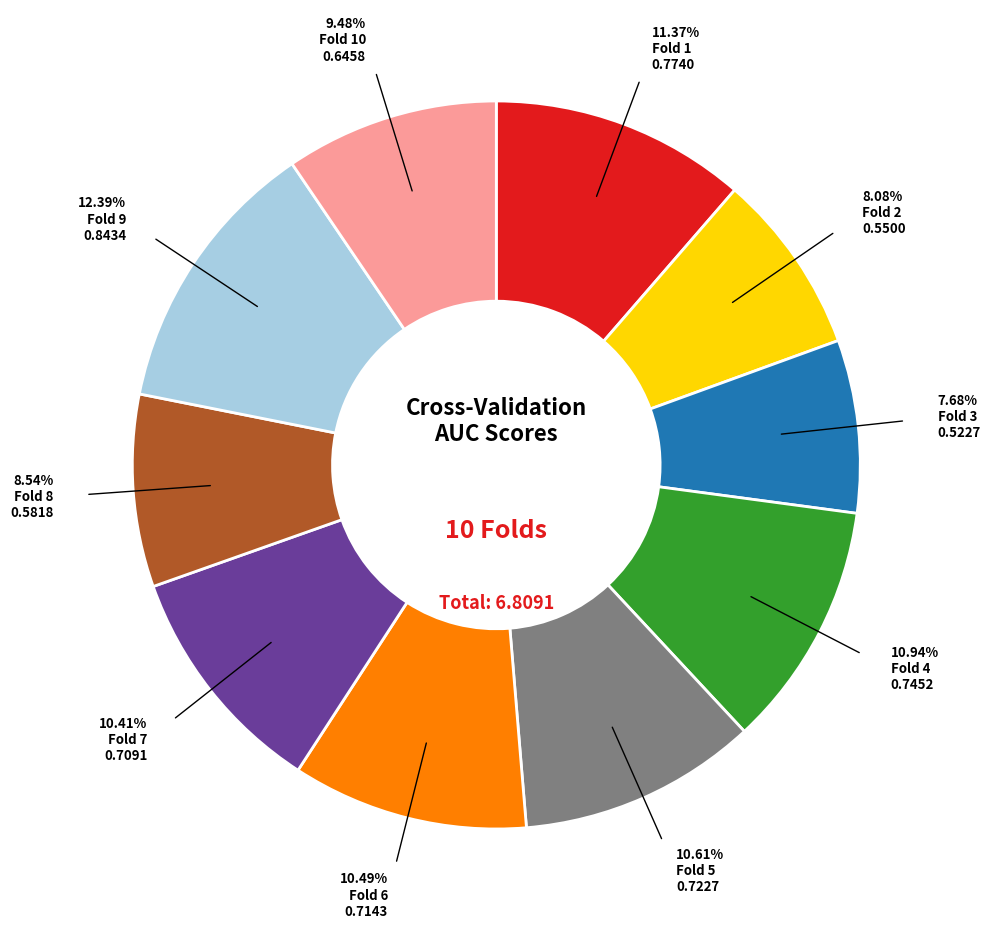

Is there a majority slice in this chart?

No